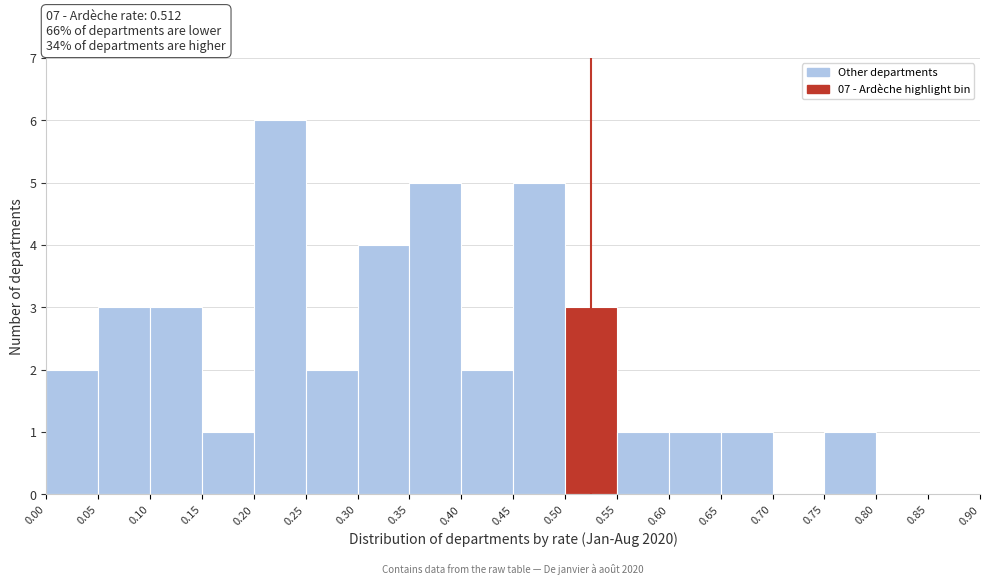

Which range on the x-axis has the tallest bar?

0.20 to 0.25